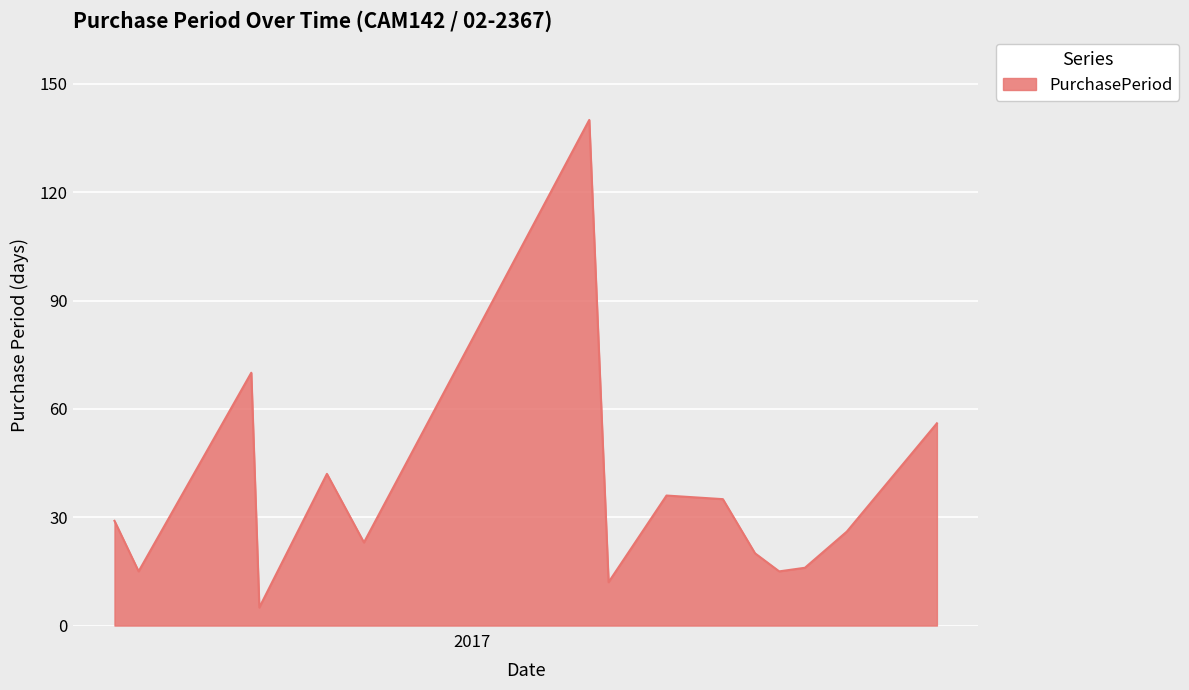

What is the difference between the maximum and minimum values?

135